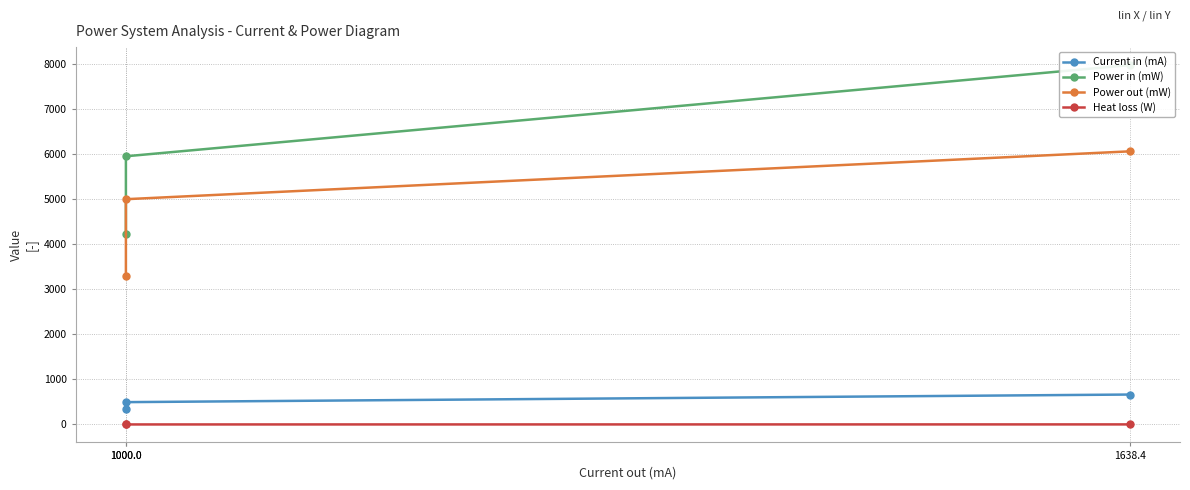

How many data points in Power in (mW) are less than 5952?

1